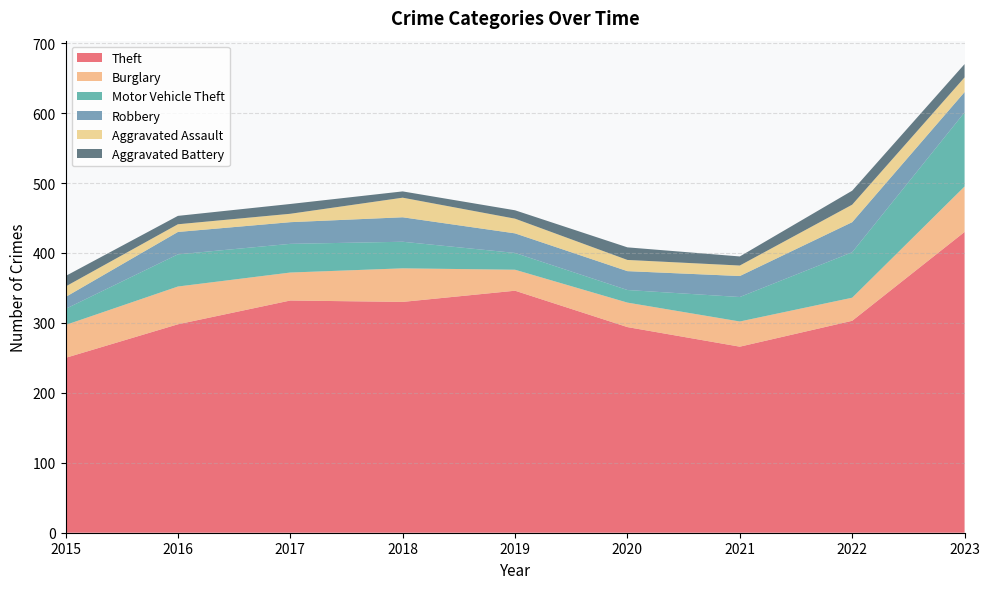

Reading right to left, transcribe all the data shown in this chart.

Theft: 2023=430	2022=303	2021=266	2020=294	2019=346	2018=330	2017=332	2016=298	2015=250
Burglary: 2023=65	2022=33	2021=36	2020=35	2019=30	2018=48	2017=40	2016=54	2015=47
Motor Vehicle Theft: 2023=106	2022=65	2021=35	2020=18	2019=24	2018=38	2017=41	2016=46	2015=23
Robbery: 2023=29	2022=43	2021=30	2020=27	2019=28	2018=35	2017=31	2016=32	2015=17
Aggravated Assault: 2023=21	2022=25	2021=15	2020=16	2019=21	2018=28	2017=12	2016=11	2015=15
Aggravated Battery: 2023=19	2022=20	2021=13	2020=18	2019=12	2018=9	2017=14	2016=12	2015=15